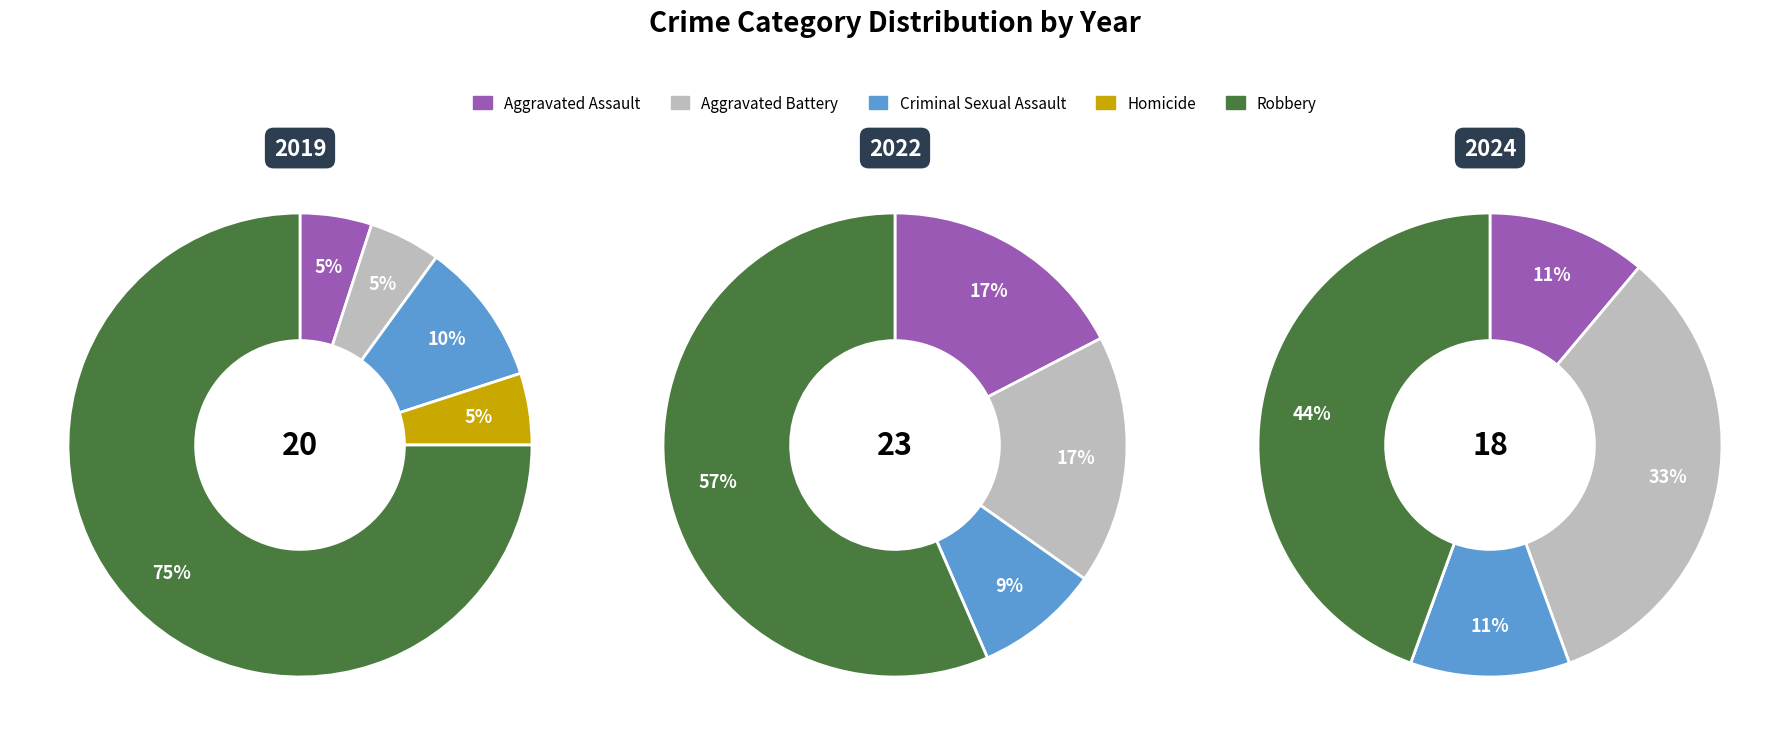

To the nearest percent, what is the difference between the largest and smallest slice percentages?

70%